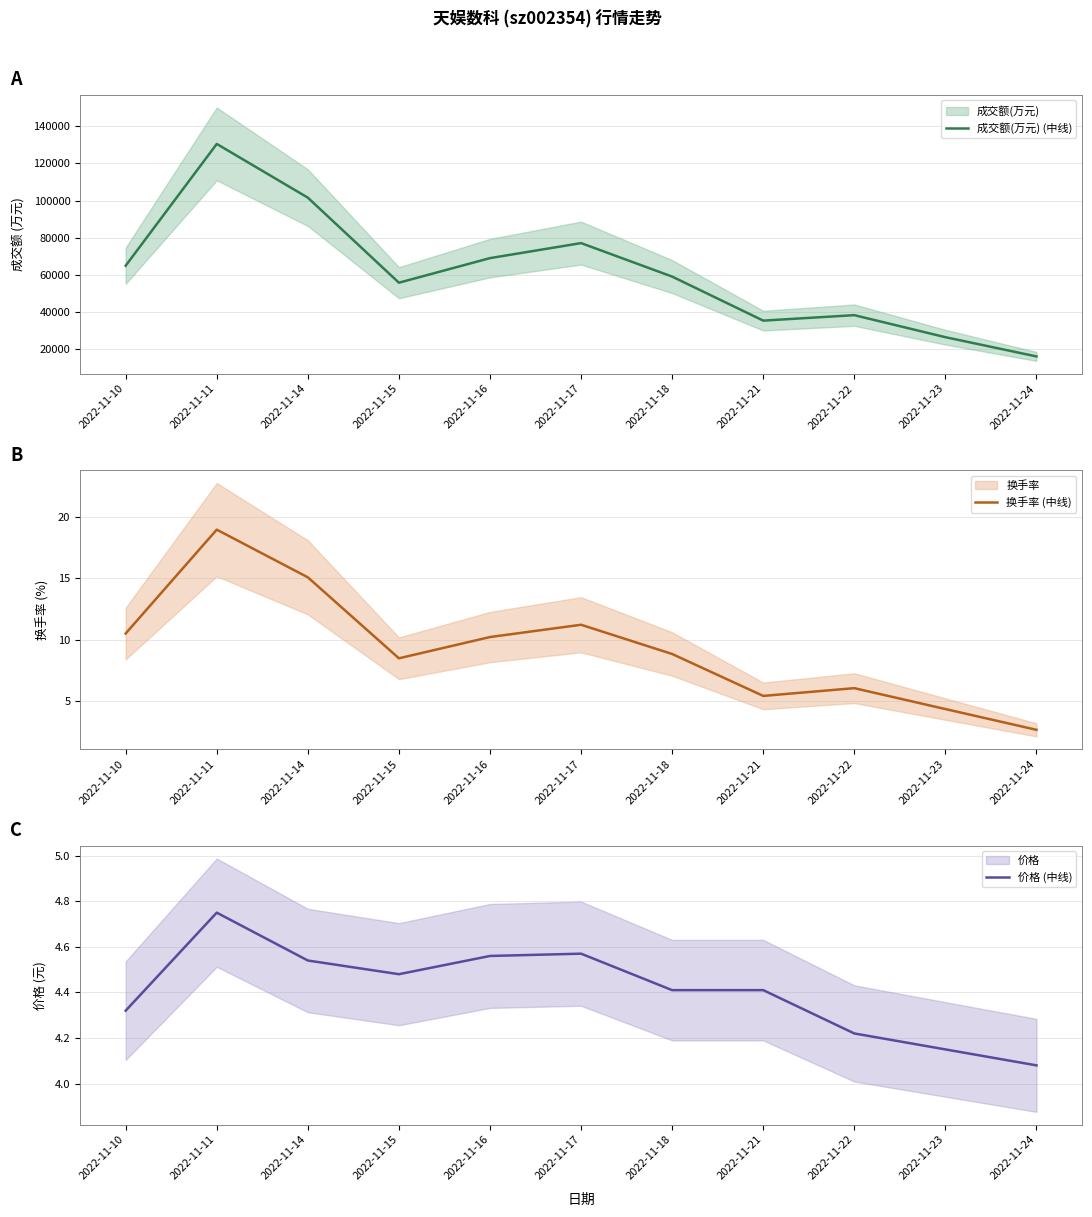

In 价格 (中线), how many points are lower than both neighbors (excluding endpoints)?

1